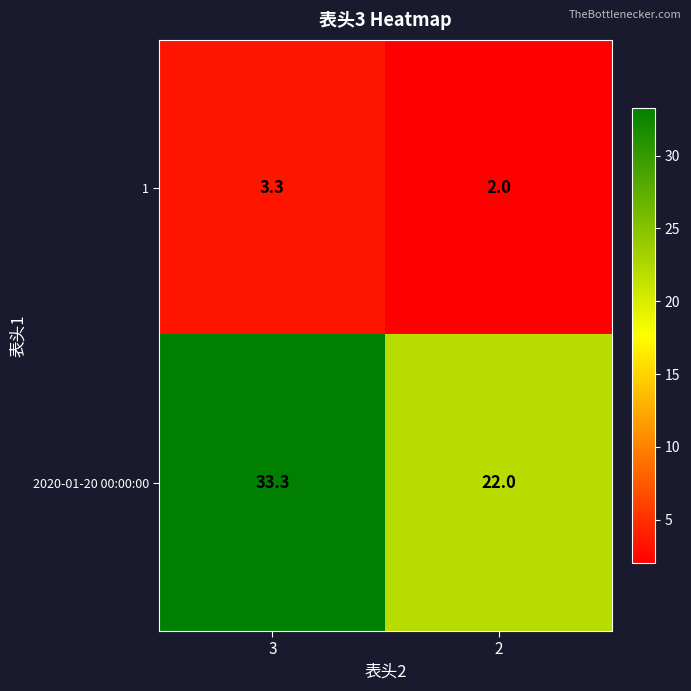

Which series has the widest spread of values?

2020-01-20 00:00:00